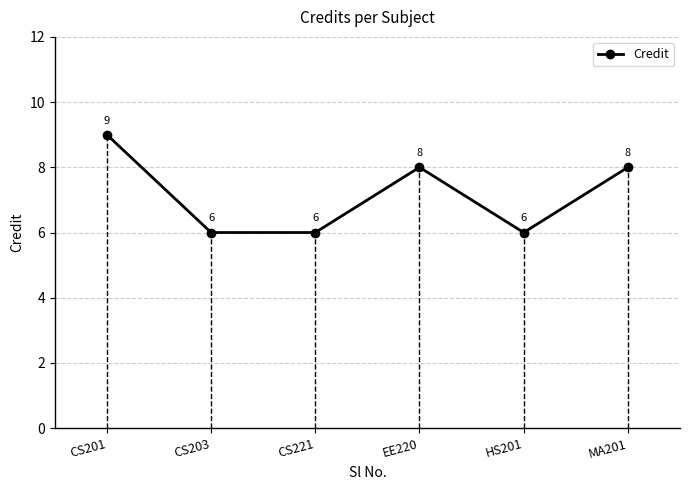

True or false: the data shows 6 at CS203.

True